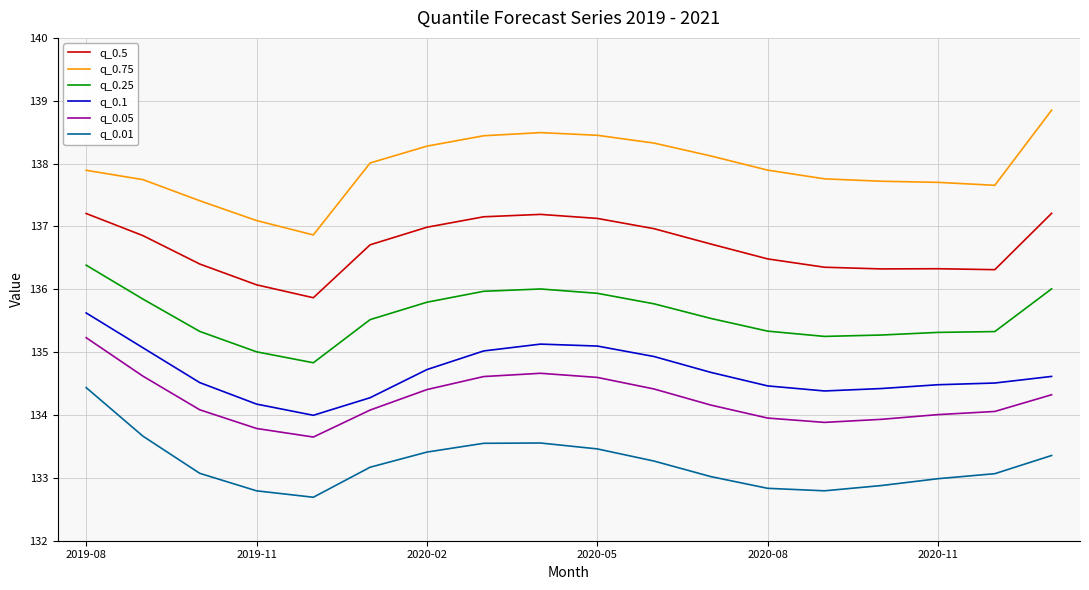

Which series has the largest total across all categories?

q_0.75